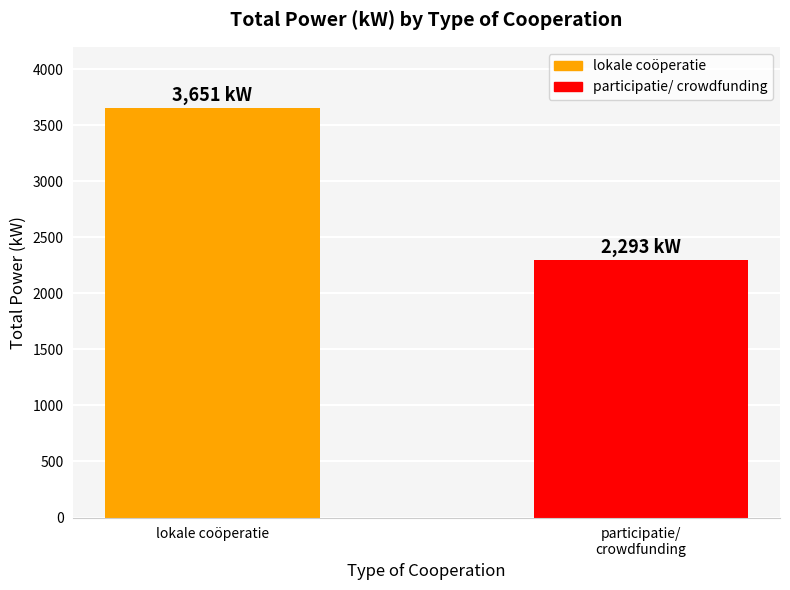

What is the value of the 2nd bar from the left?

2293.1